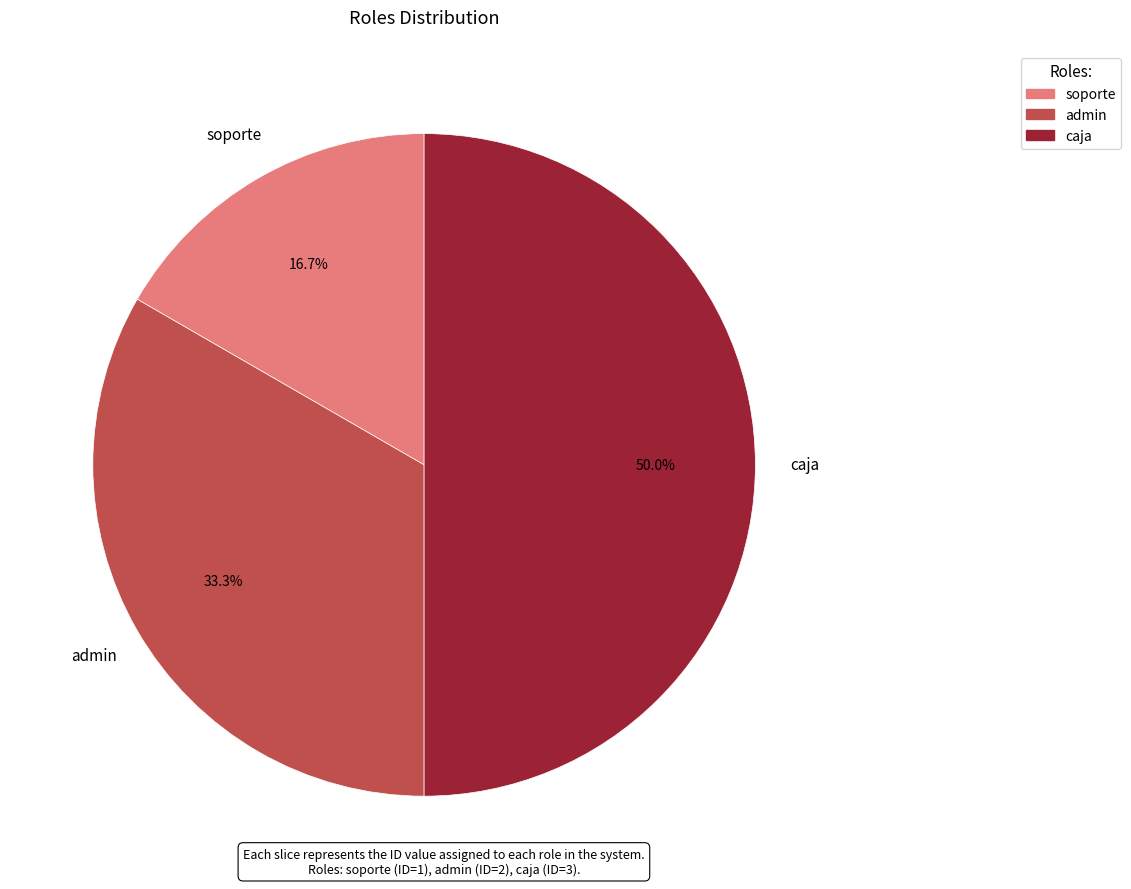

Which category has the smallest portion of the pie?

soporte